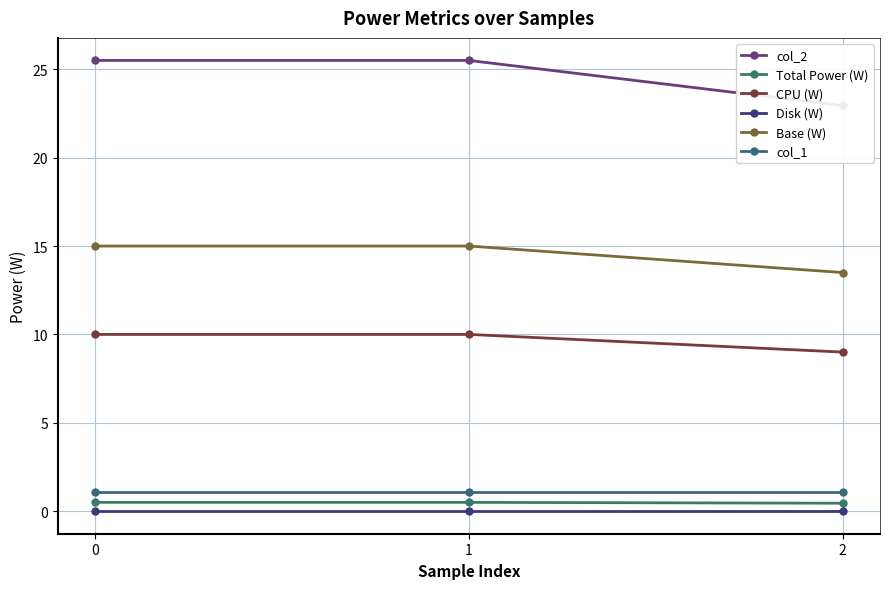

Which series changed the most between 0 and 2?

col_2